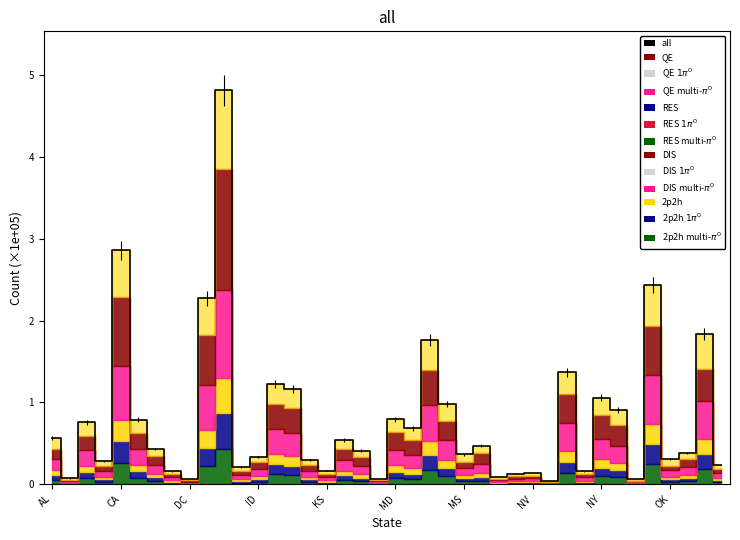

What is the difference between the values at NV and OK?

2.1